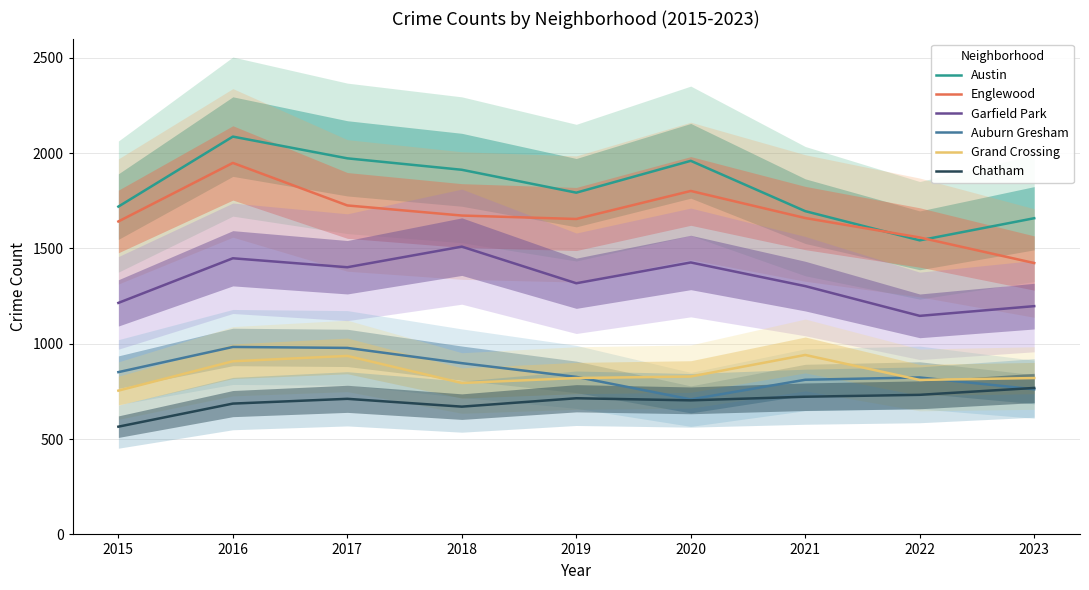

Where is the first local maximum for Grand Crossing?

2017